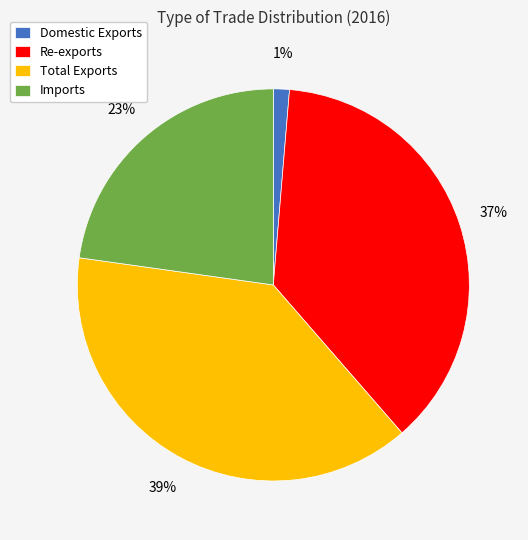

To the nearest percent, what is the combined percentage of Domestic Exports and Total Exports?

40%